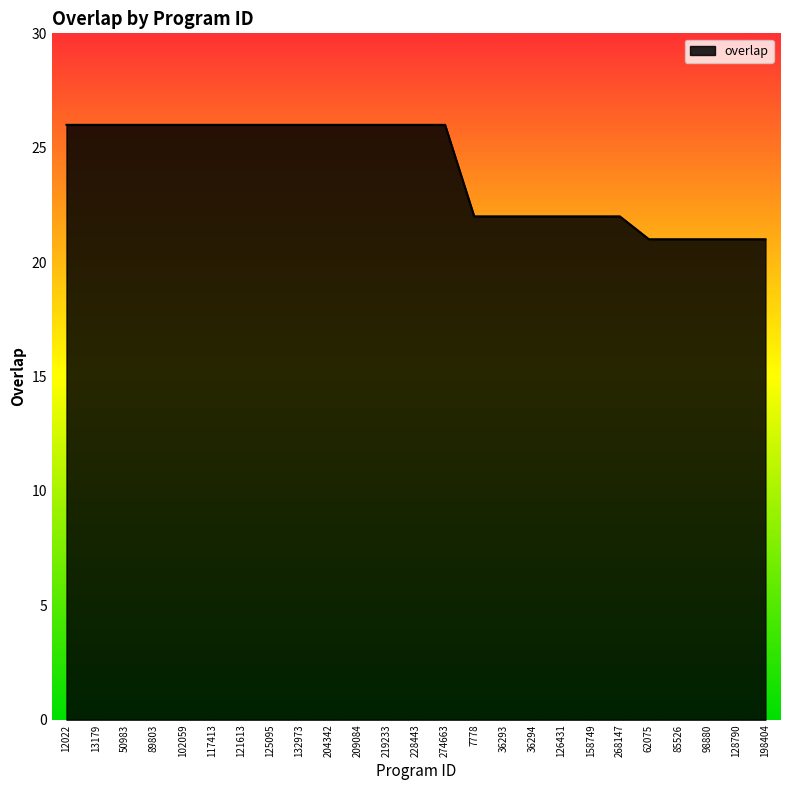

How many distinct data groups are displayed?

1